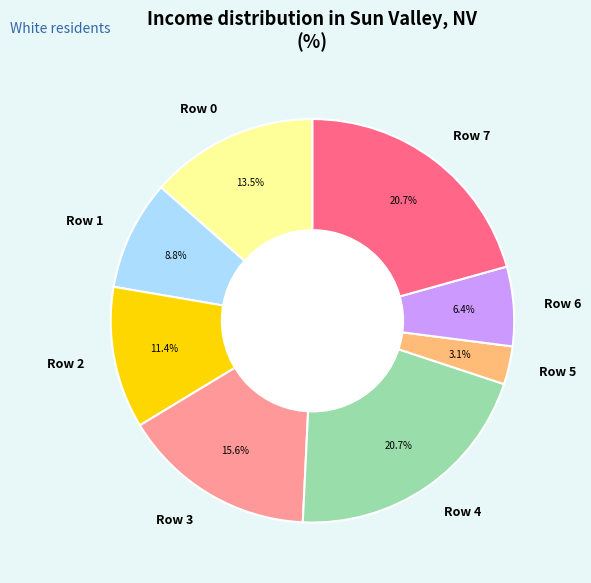

How much of the chart is everything except Row 2?

88.6%